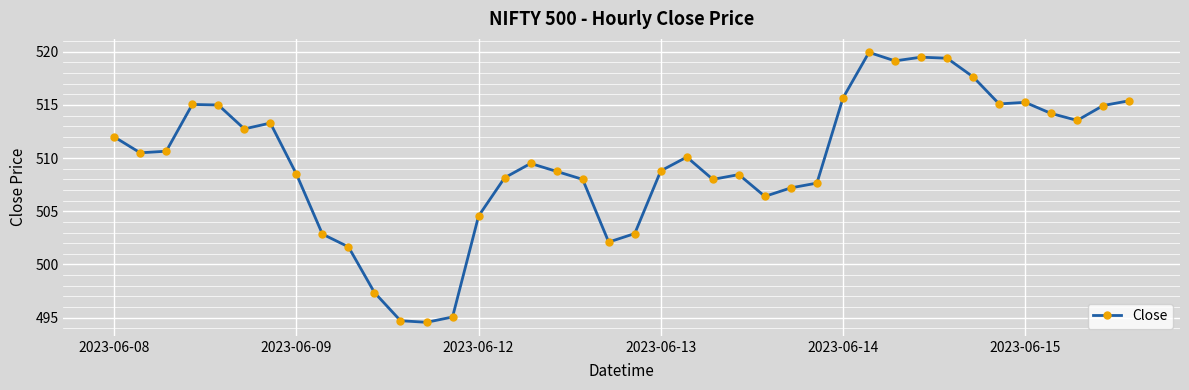

True or false: there are more than 1 points higher than both neighbors.

True